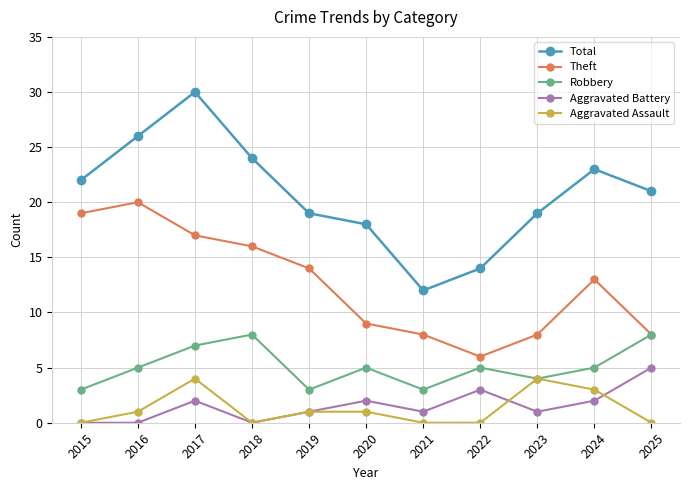

The Theft series shows 8 at 2021. True or false?

True